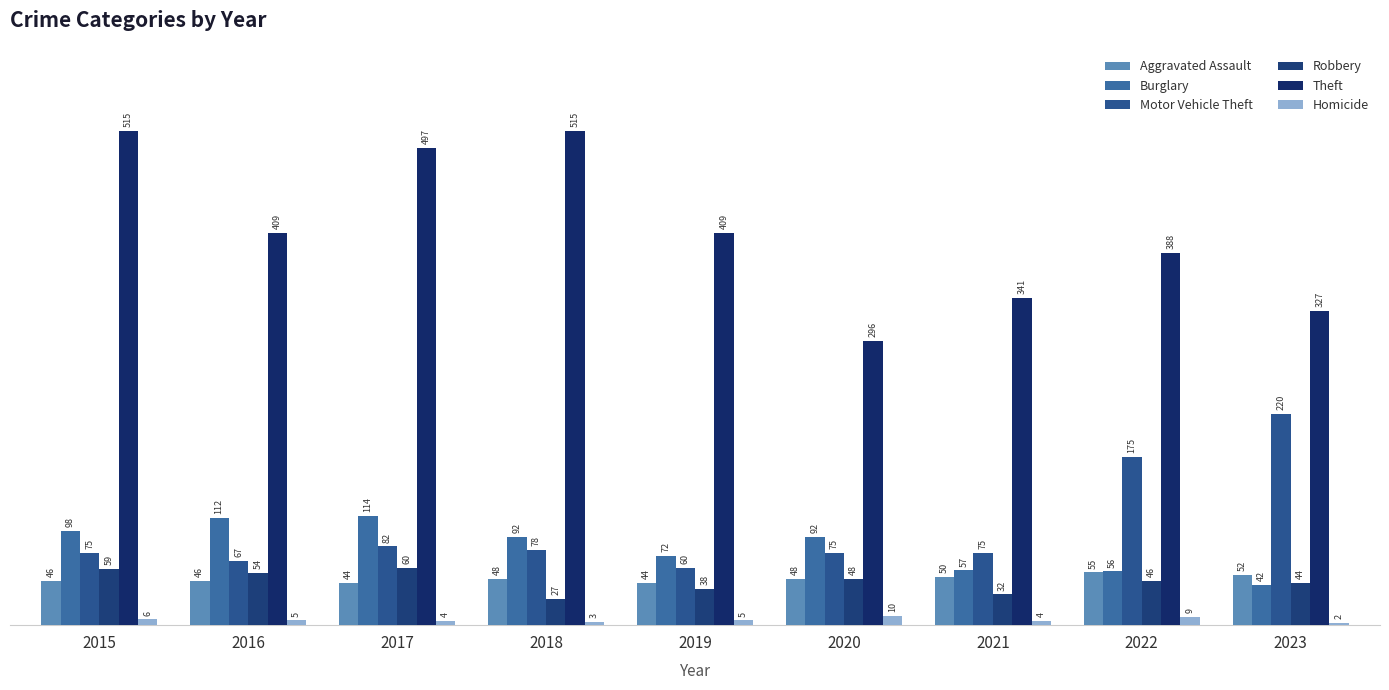

What is the approximate value of Homicide at 2019?

5